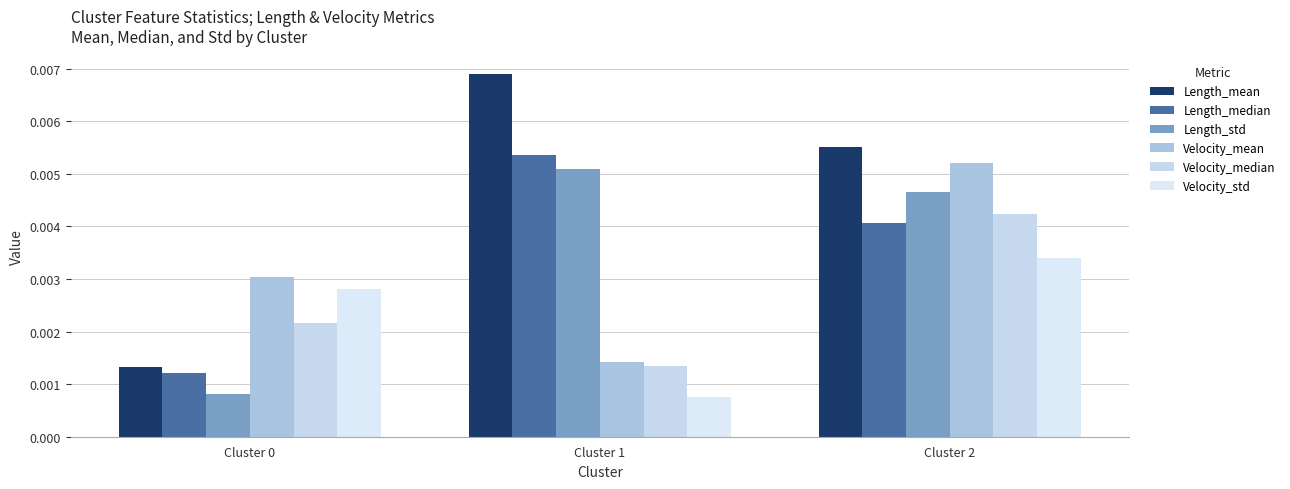

How many data points does each series have?

3